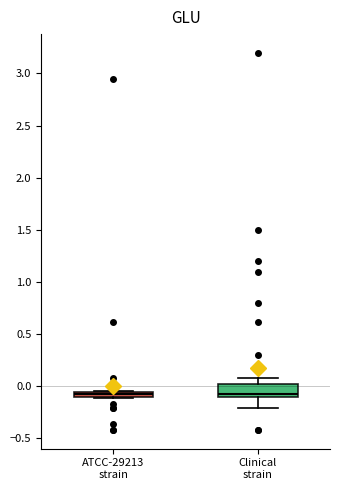

Where does the lower whisker of the box for Clinical strain end on the y-axis? The values are not printed on the chart, so give them approximately, as read against the axis.

-0.20